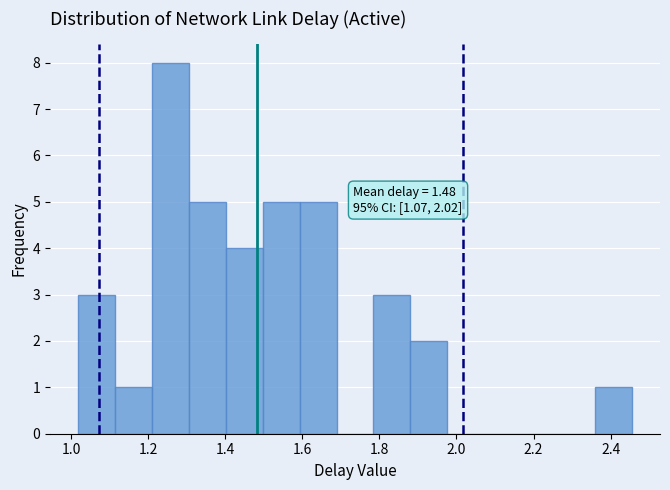

Which range on the x-axis has the tallest bar?

1.20 to 1.30